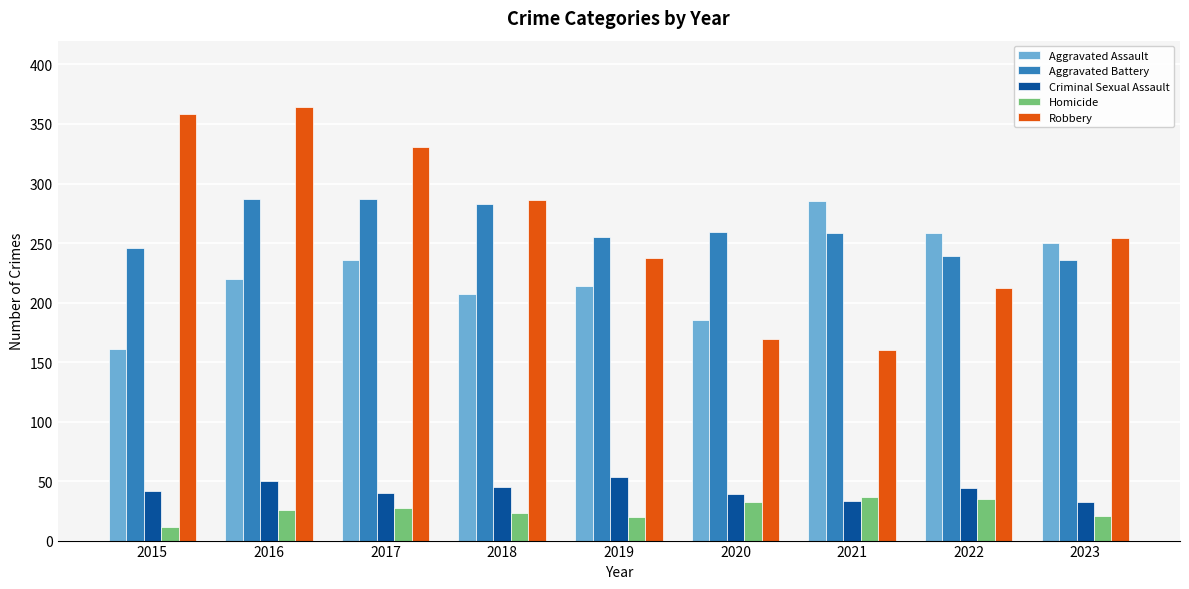

The value of Criminal Sexual Assault at 2022 is 44. True or false?

True